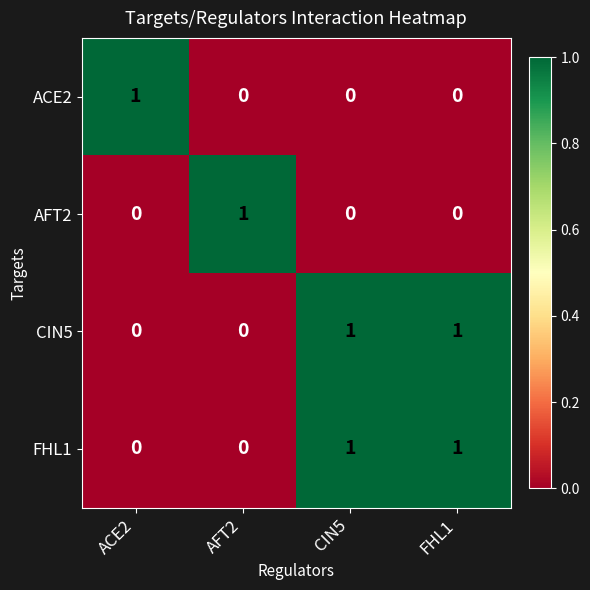

The AFT2 series shows 0 at FHL1. True or false?

True